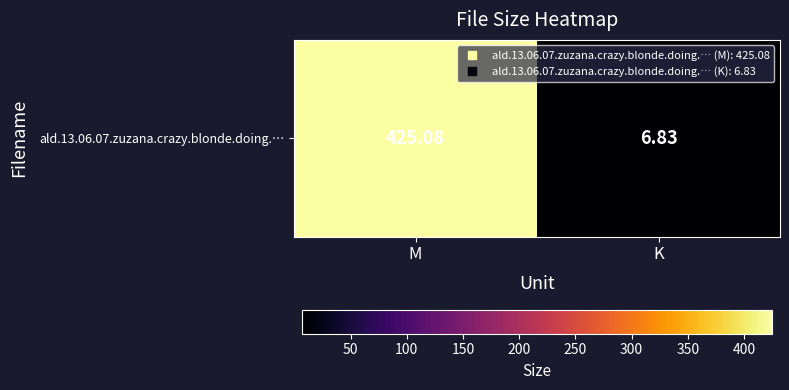

The chart shows a value of 6.8 at K. True or false?

True